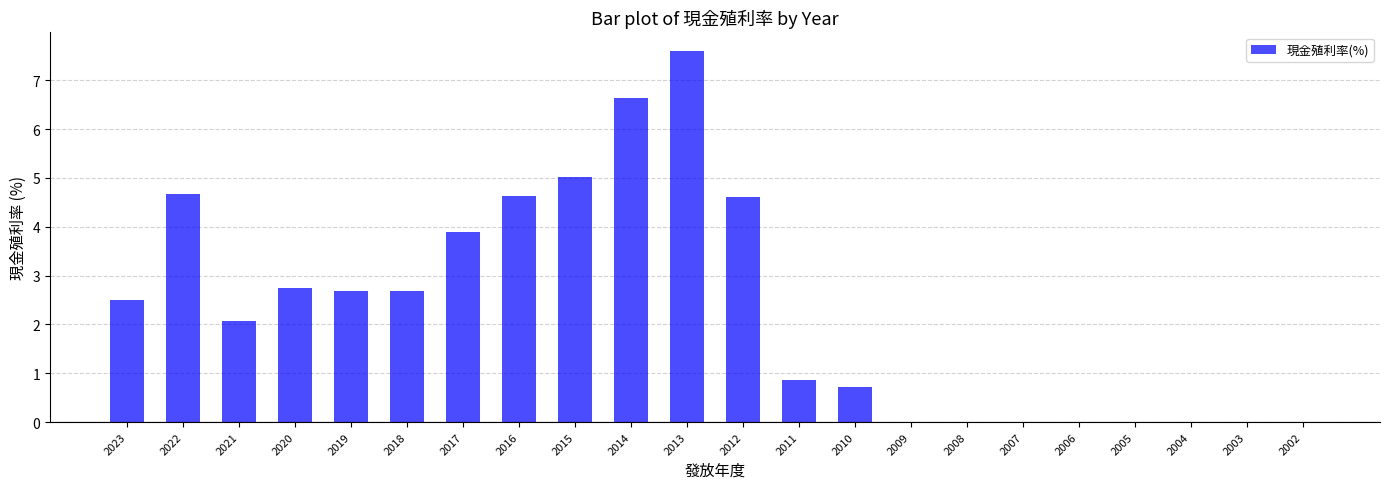

What value does the data have at 2015?

5.0